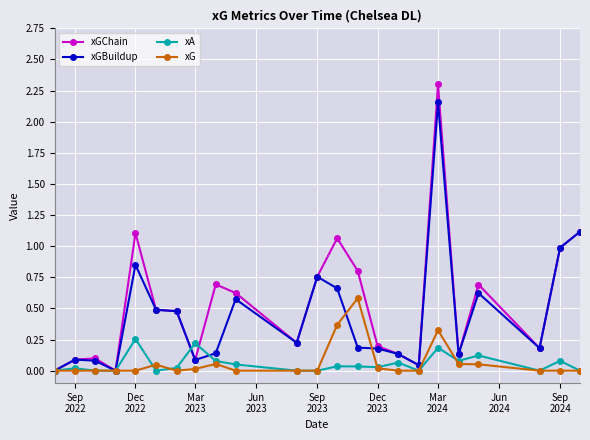

Rank the series by their maximum value, from lowest to highest.

xA, xG, xGBuildup, xGChain